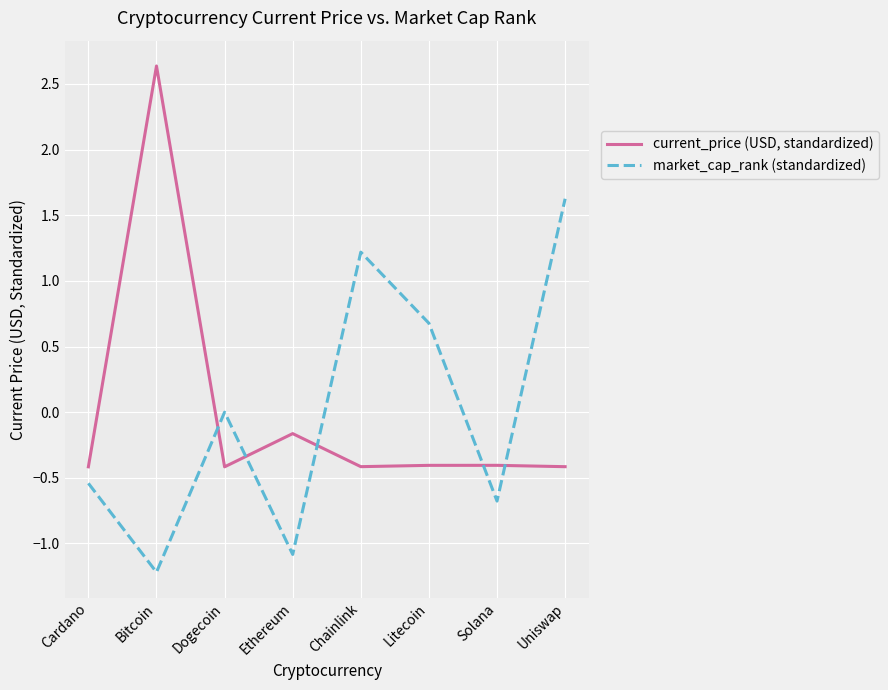

Rank the series at Cardano from highest to lowest value.

current_price (USD, standardized), market_cap_rank (standardized)